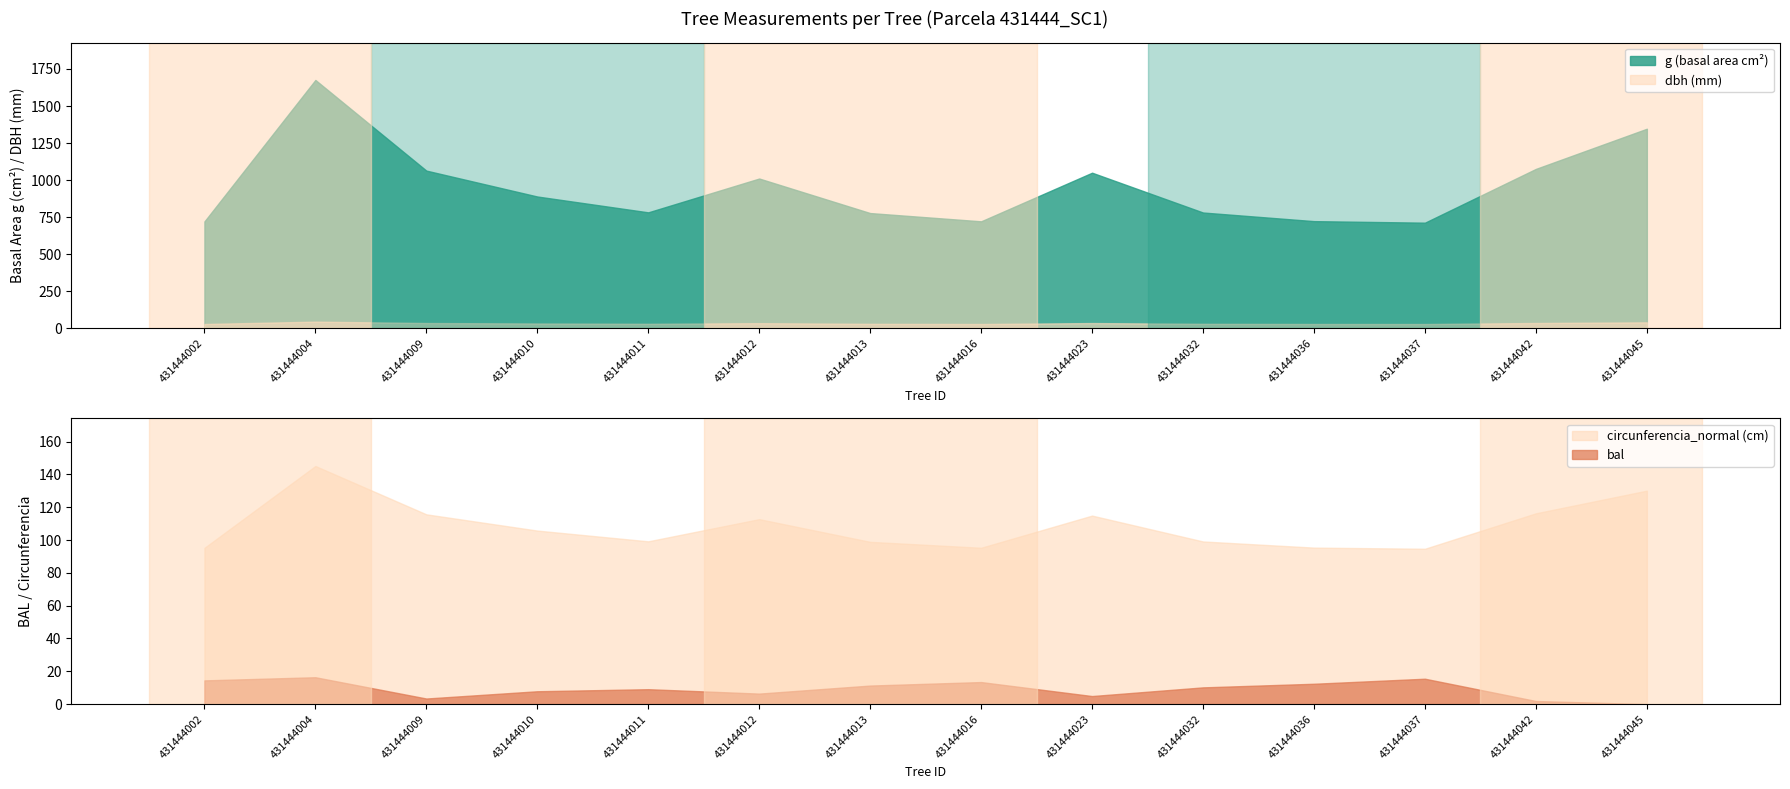

True or false: g (basal area cm²) and dbh (mm) cross at least once.

False